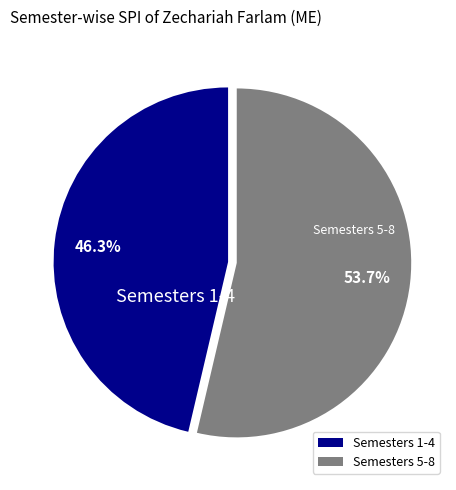

Combined, what portion of the pie is Semesters 5-8 and Semesters 1-4?

100.0%